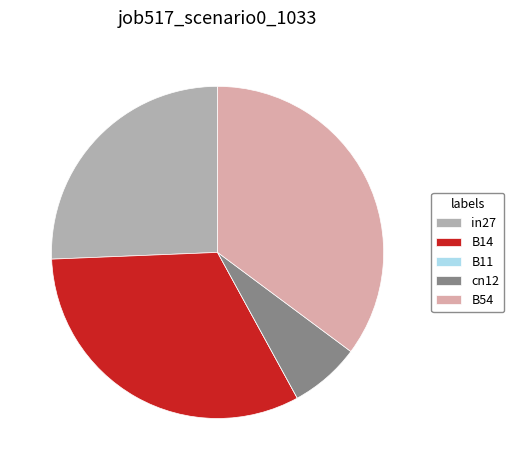

Is there a majority slice in this chart?

No